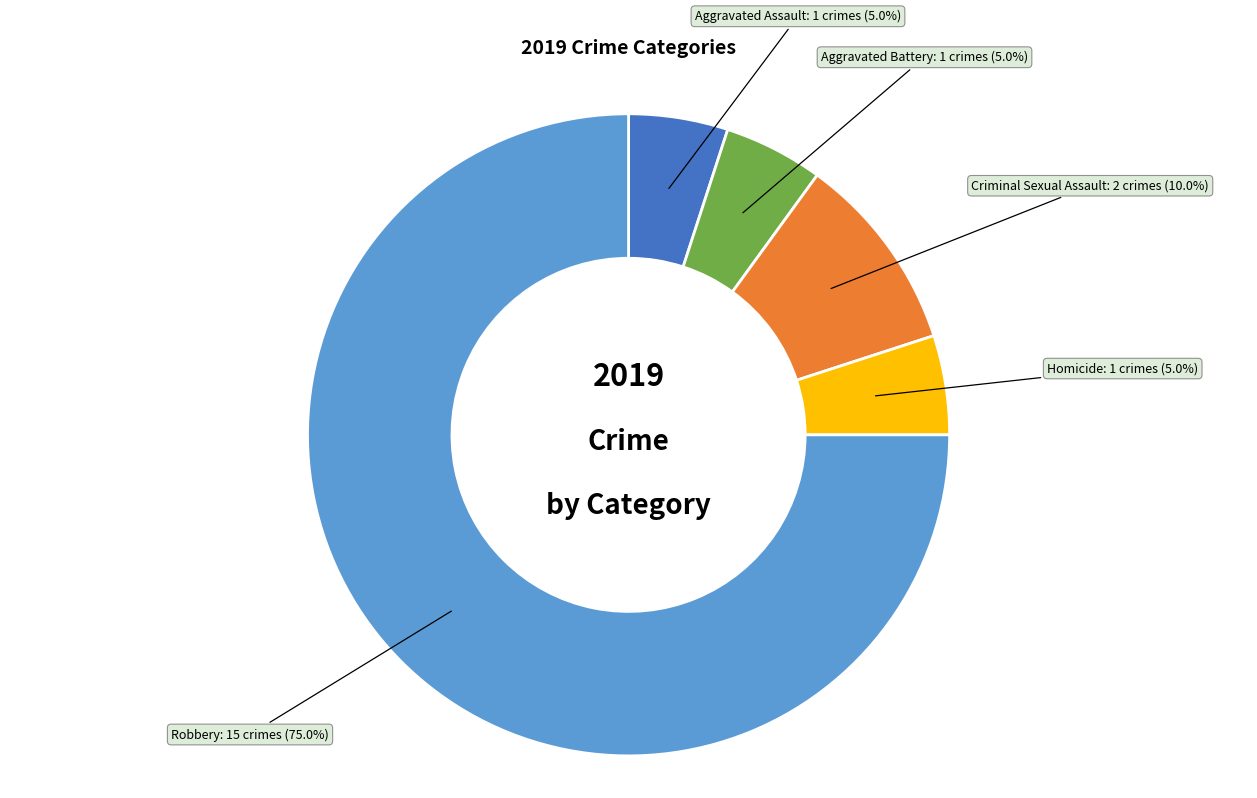

How many slices are in this pie chart?

5